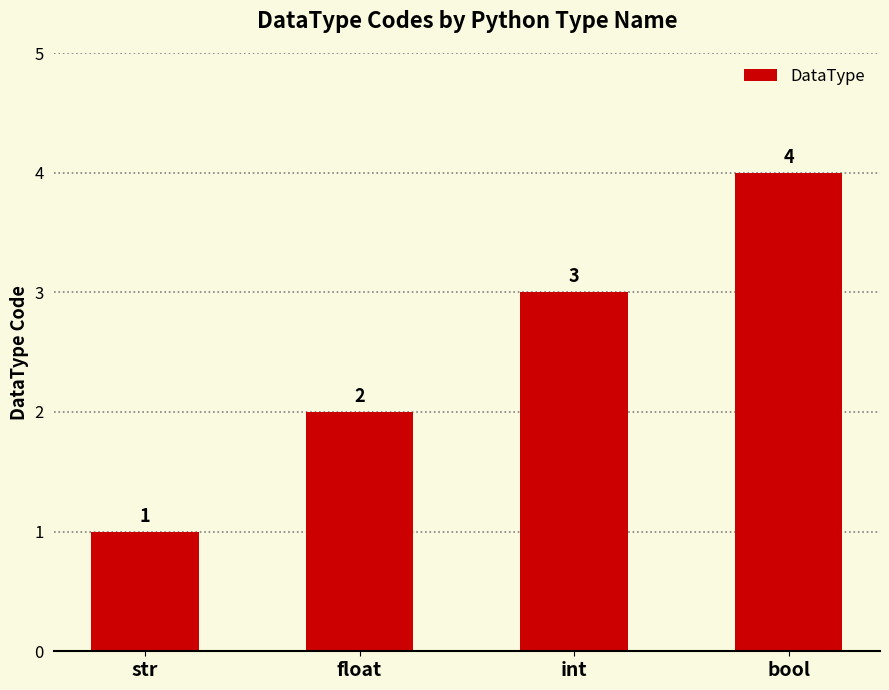

Rank the categories by value from highest to lowest.

bool, int, float, str